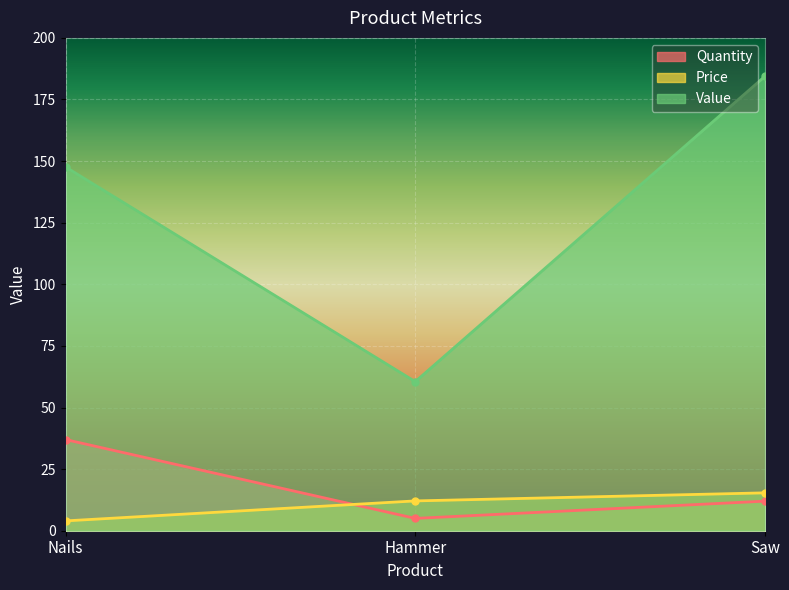

Which series has the widest spread of values?

Value